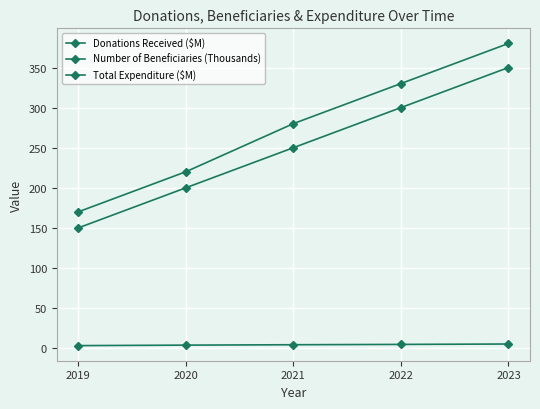

At which label is Total Expenditure ($M) closest to 275?

2021